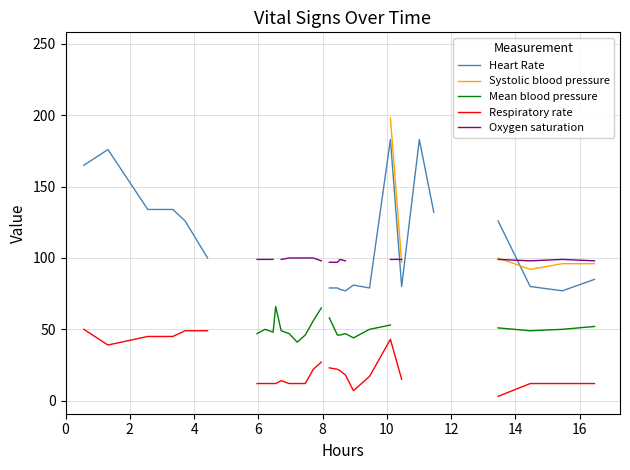

True or false: Mean blood pressure has more than 1 points higher than both neighbors.

True